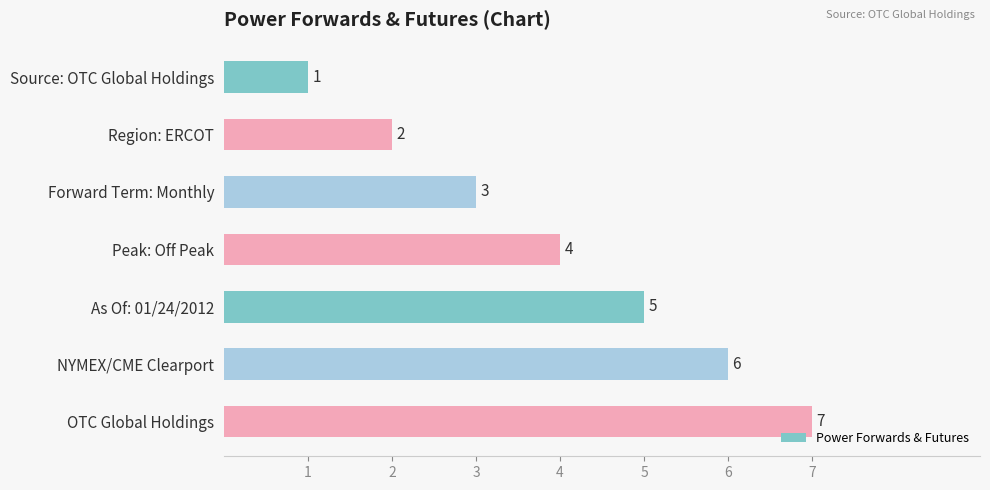

List the labels in order of value, largest first.

OTC Global Holdings, NYMEX/CME Clearport, As Of: 01/24/2012, Peak: Off Peak, Forward Term: Monthly, Region: ERCOT, Source: OTC Global Holdings